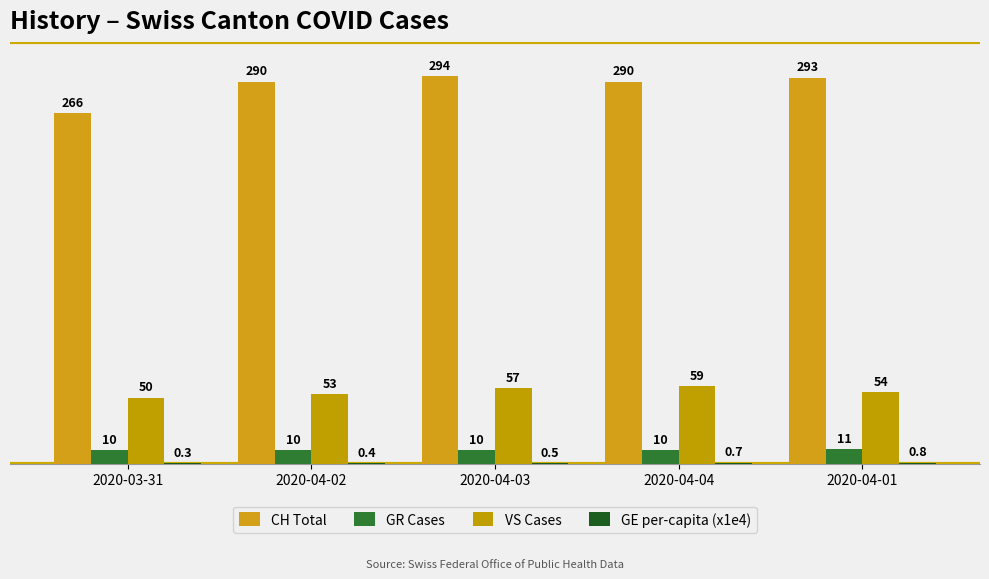

What position from the right is 2020-04-02?

4